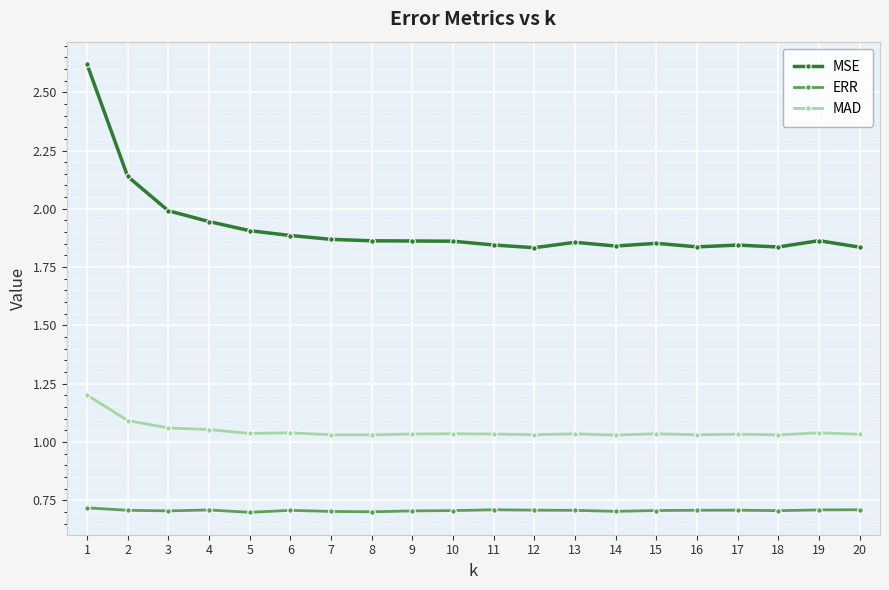

At which category is the sum across all series the highest?

1